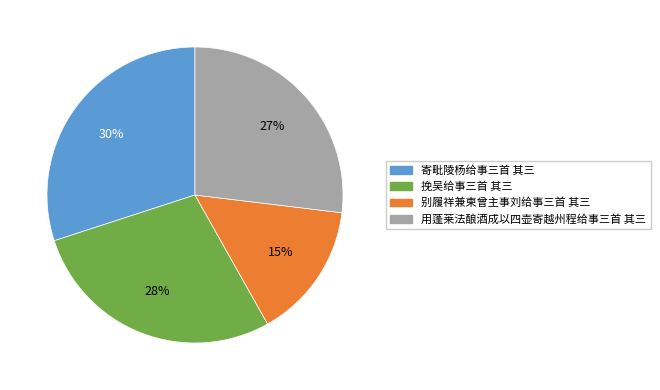

Which slice is the largest?

寄毗陵杨给事三首 其三